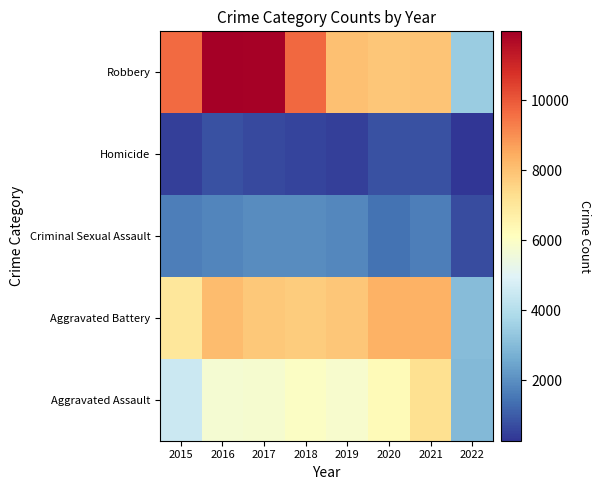

At how many categories does at least one series exceed 11486?

2